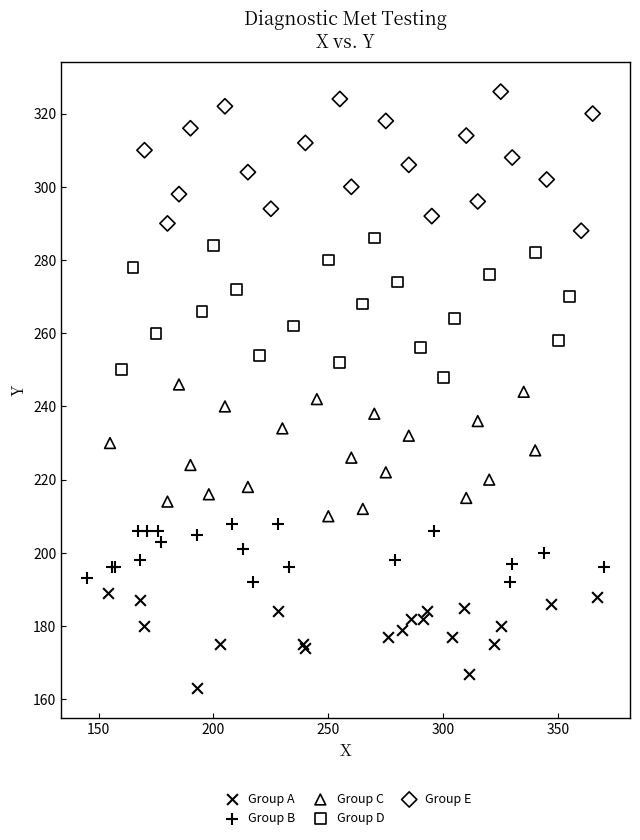

Which series reaches the minimum Y coordinate?

Group A